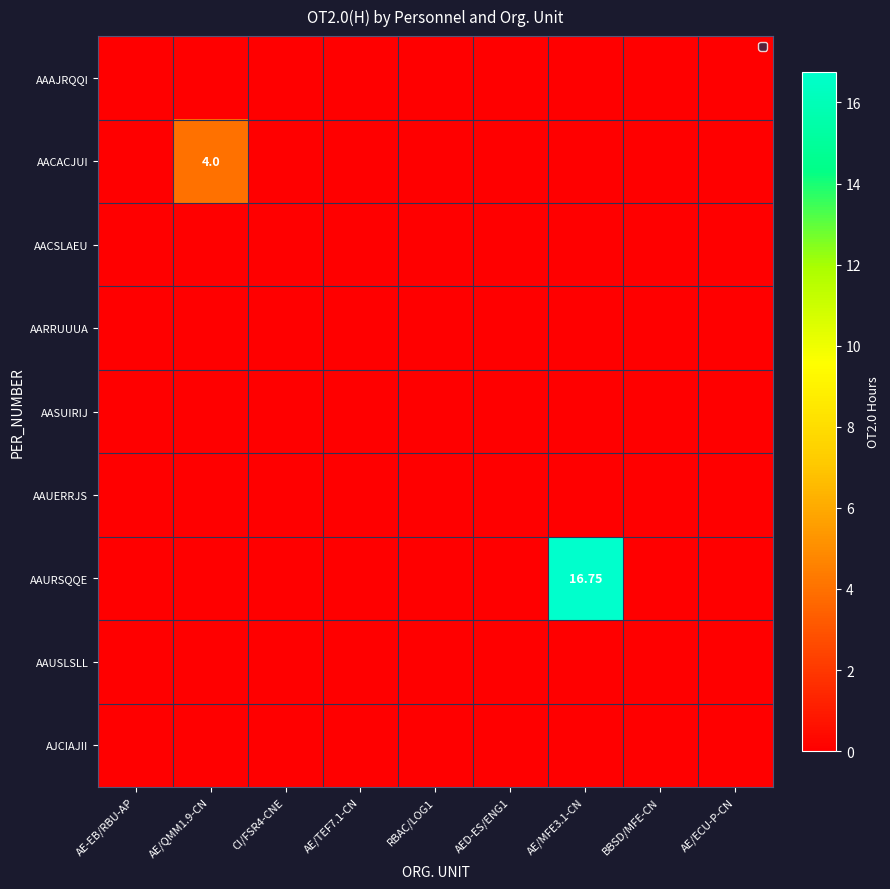

At which label is AJCIAJII closest to 0?

AE-EB/RBU-AP